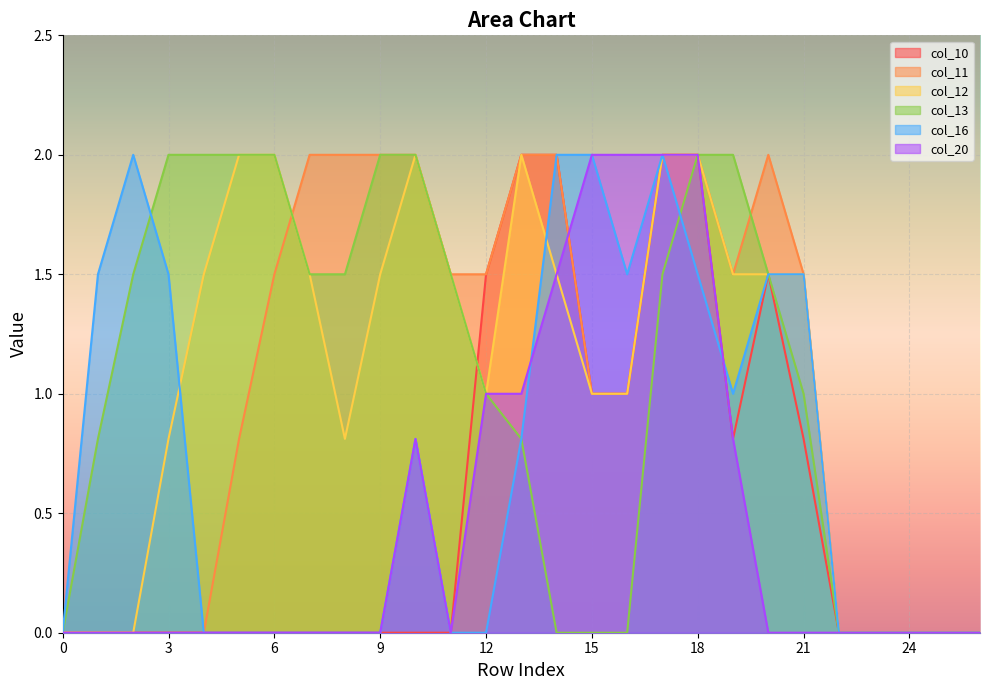

Reading left to right, what are all the values shown in this chart?

col_10: 0=0.0	1=0.0	2=0.0	3=0.0	4=0.0	5=0.0	6=0.0	7=0.0	8=0.0	9=0.0	10=0.0	11=0.0	12=1.5	13=2.0	14=2.0	15=1.0	16=1.0	17=2.0	18=2.0	19=0.8	20=1.5	21=0.8	22=0.0	23=0.0	24=0.0	25=0.0	26=0.0
col_11: 0=0.0	1=0.0	2=0.0	3=0.0	4=0.0	5=0.8	6=1.5	7=2.0	8=2.0	9=2.0	10=2.0	11=1.5	12=1.5	13=2.0	14=2.0	15=1.0	16=1.0	17=2.0	18=2.0	19=1.5	20=2.0	21=1.5	22=0.0	23=0.0	24=0.0	25=0.0	26=0.0
col_12: 0=0.0	1=0.0	2=0.0	3=0.8	4=1.5	5=2.0	6=2.0	7=1.5	8=0.8	9=1.5	10=2.0	11=1.5	12=1.0	13=2.0	14=1.5	15=1.0	16=1.0	17=2.0	18=2.0	19=1.5	20=1.5	21=1.5	22=0.0	23=0.0	24=0.0	25=0.0	26=0.0
col_13: 0=0.0	1=0.8	2=1.5	3=2.0	4=2.0	5=2.0	6=2.0	7=1.5	8=1.5	9=2.0	10=2.0	11=1.5	12=1.0	13=0.8	14=0.0	15=0.0	16=0.0	17=1.5	18=2.0	19=2.0	20=1.5	21=1.0	22=0.0	23=0.0	24=0.0	25=0.0	26=0.0
col_16: 0=0.0	1=1.5	2=2.0	3=1.5	4=0.0	5=0.0	6=0.0	7=0.0	8=0.0	9=0.0	10=0.8	11=0.0	12=0.0	13=0.8	14=2.0	15=2.0	16=1.5	17=2.0	18=1.5	19=1.0	20=1.5	21=1.5	22=0.0	23=0.0	24=0.0	25=0.0	26=0.0
col_20: 0=0.0	1=0.0	2=0.0	3=0.0	4=0.0	5=0.0	6=0.0	7=0.0	8=0.0	9=0.0	10=0.8	11=0.0	12=1.0	13=1.0	14=1.5	15=2.0	16=2.0	17=2.0	18=2.0	19=0.8	20=0.0	21=0.0	22=0.0	23=0.0	24=0.0	25=0.0	26=0.0